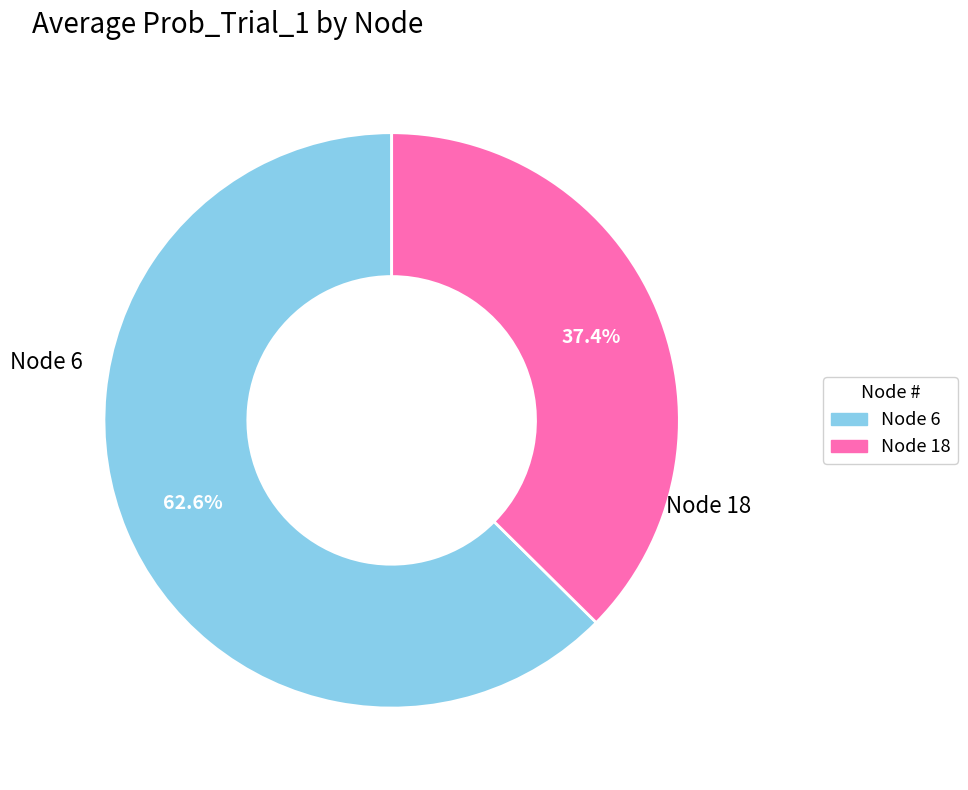

What percentage is NOT represented by Node 6?

37.4%